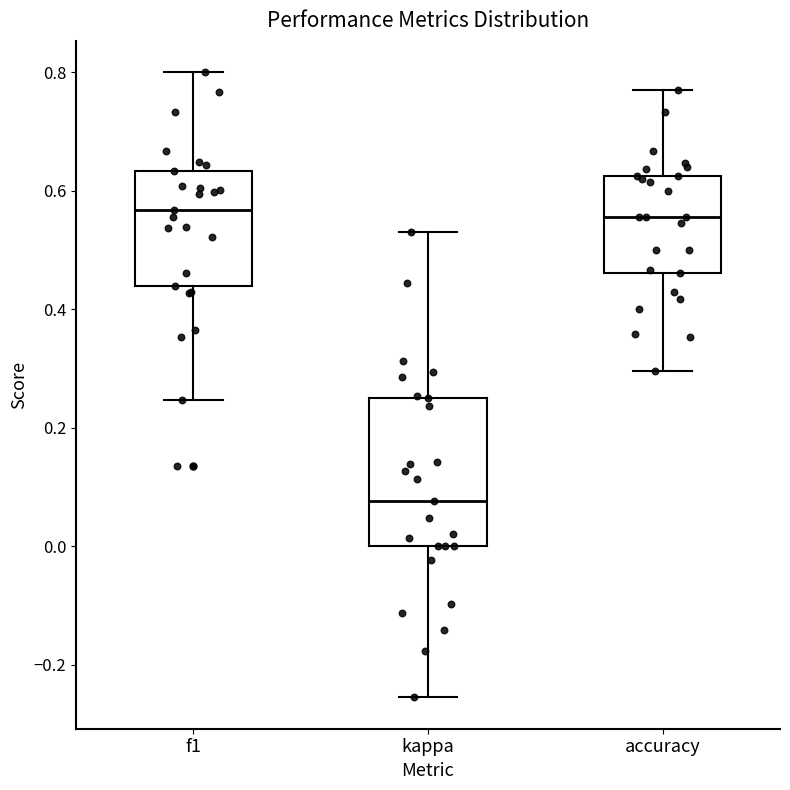

Comparing the boxes themselves (not the whiskers), which one is the tallest?

kappa